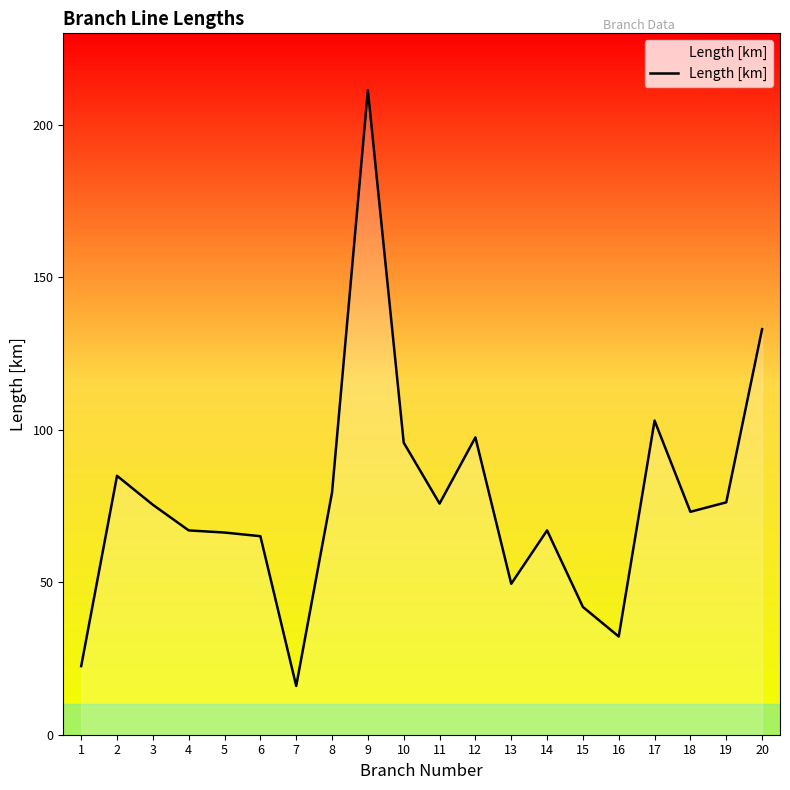

Is it true that the value at 4 is 67.0?

True